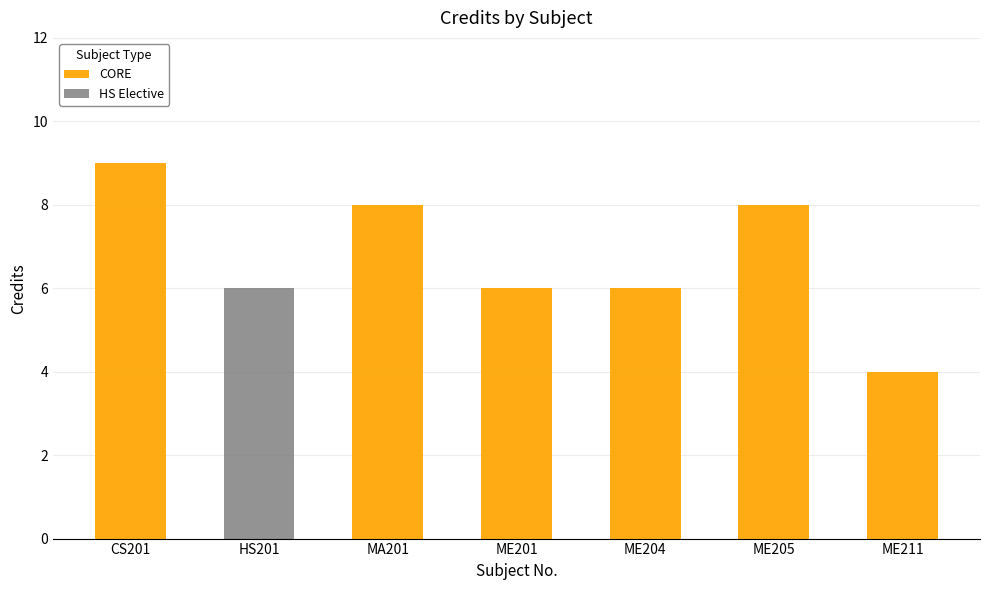

Count the number of categories in the chart.

7